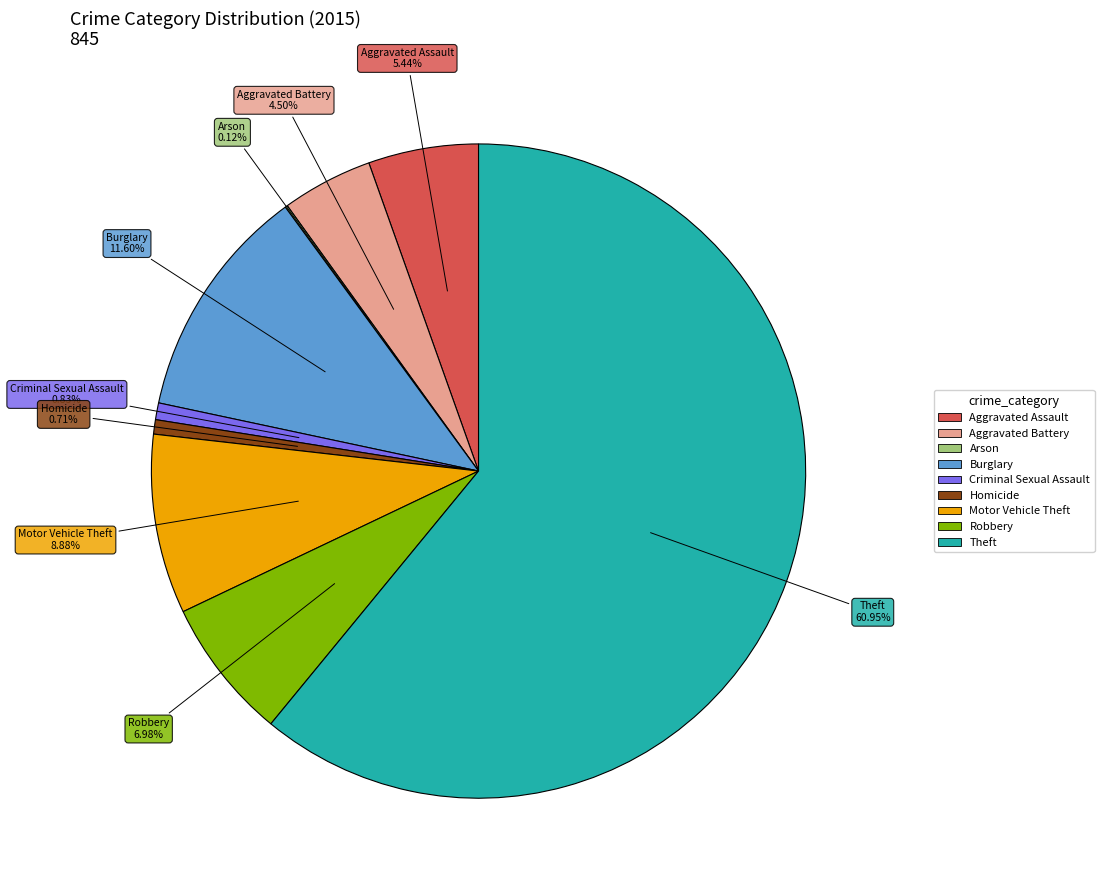

Is there any slice that represents more than half of the pie?

Yes